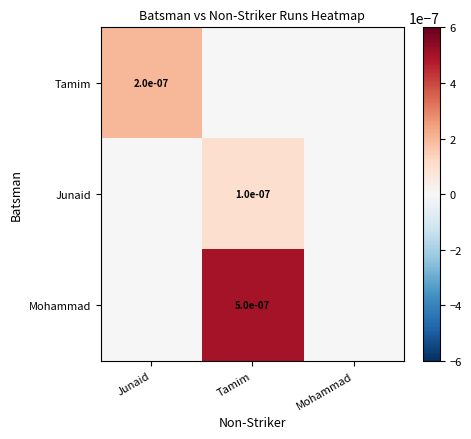

Which series changed the most between Junaid and Mohammad?

Tamim